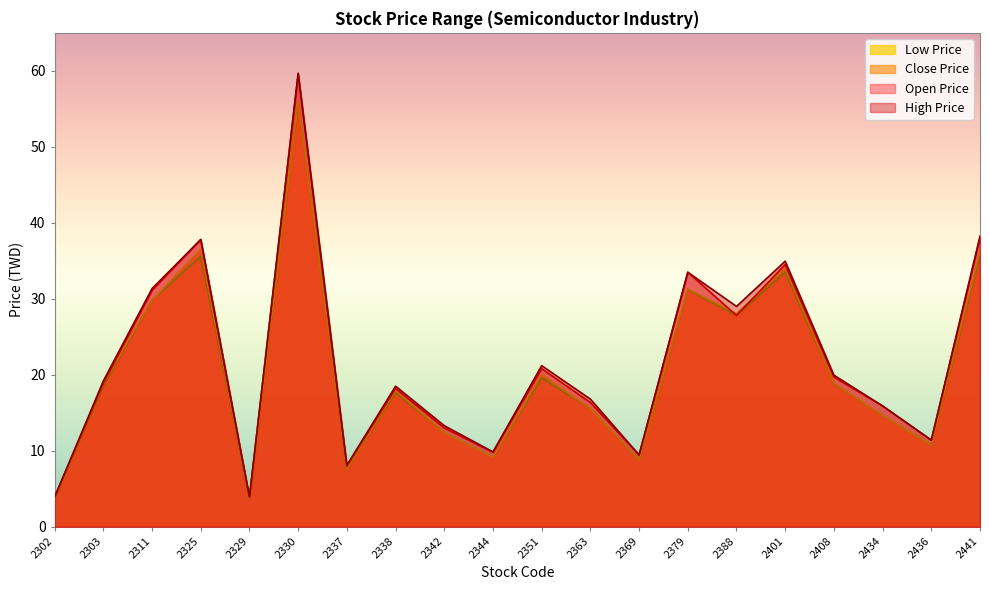

What is the difference between the maximum and minimum values in the High Price series?

55.8